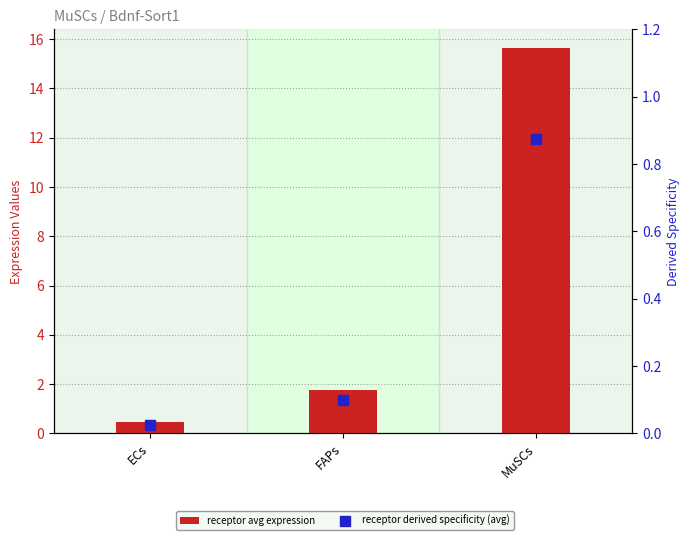

What is the greatest value displayed?

15.6